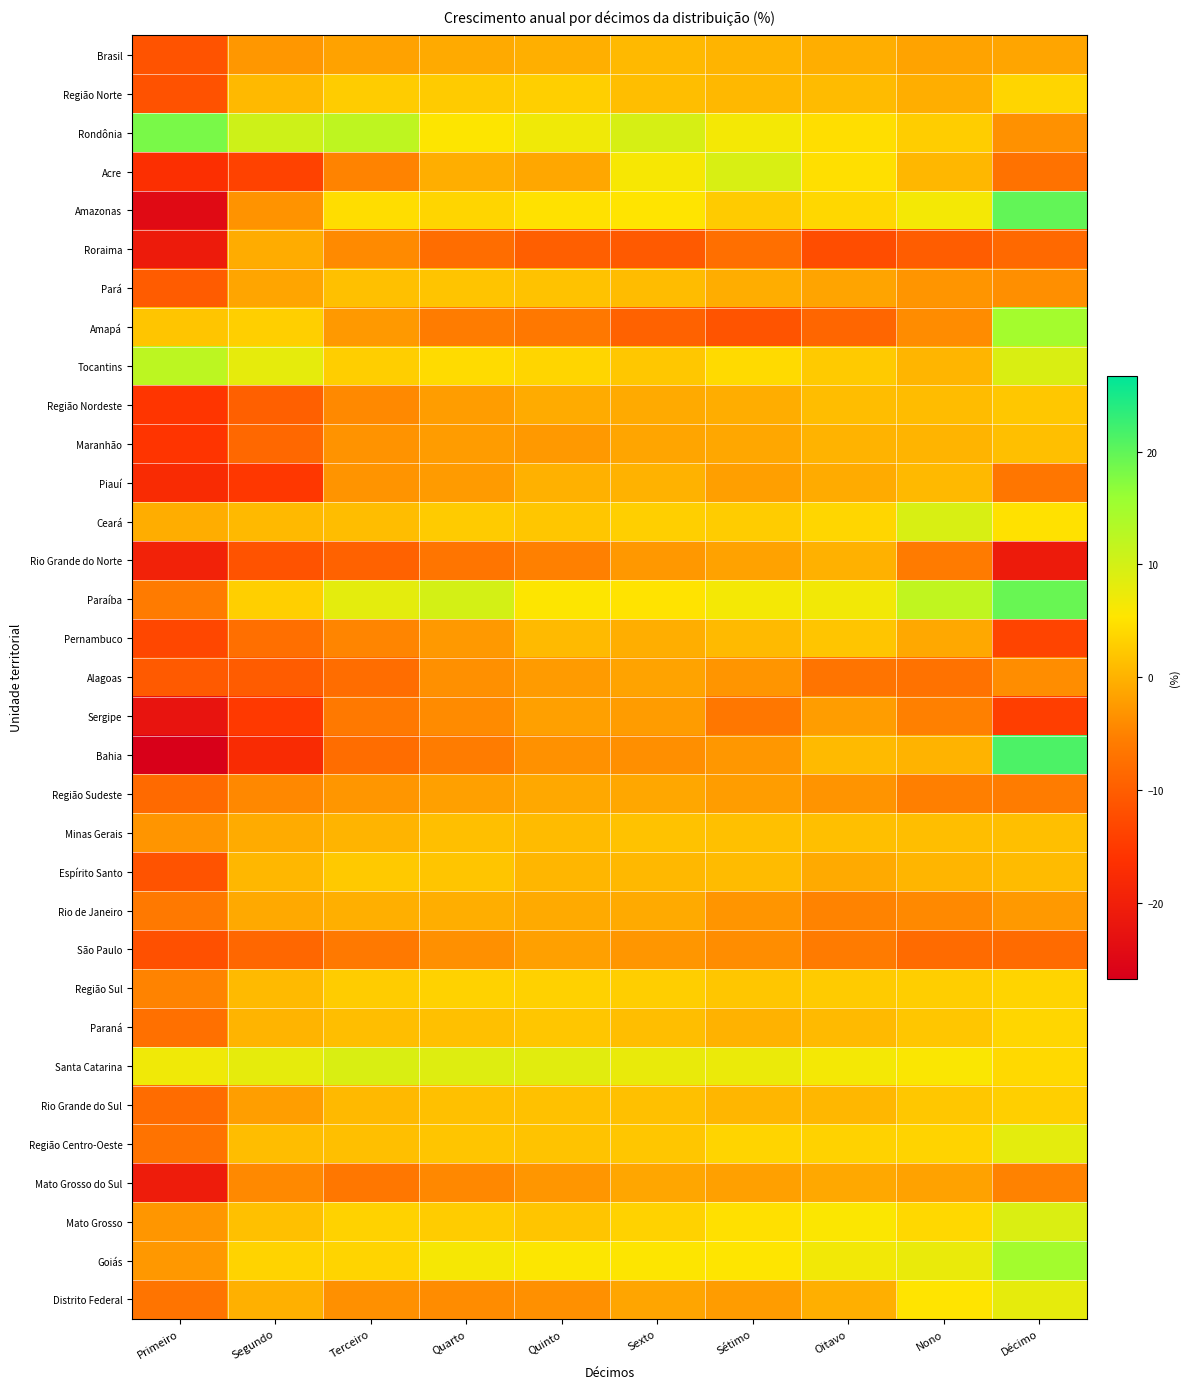

Reading left to right, transcribe all the data shown in this chart.

Brasil: Primeiro=-11.4	Segundo=-2.8	Terceiro=-1.8	Quarto=-0.9	Quinto=-0.4	Sexto=0.7	Sétimo=0.3	Oitavo=-0.4	Nono=-1.6	Décimo=-1.4
Região Norte: Primeiro=-11.6	Segundo=0.8	Terceiro=2.8	Quarto=2.7	Quinto=3.1	Sexto=1.3	Sétimo=0.7	Oitavo=1.0	Nono=-0.5	Décimo=3.7
Rondônia: Primeiro=18.3	Segundo=10.4	Terceiro=12.1	Quarto=5.5	Quinto=6.8	Sexto=9.6	Sétimo=6.4	Oitavo=4.7	Nono=2.9	Décimo=-3.5
Acre: Primeiro=-16.8	Segundo=-13.8	Terceiro=-4.9	Quarto=-0.4	Quinto=-1.2	Sexto=6.1	Sétimo=9.4	Oitavo=4.8	Nono=0.6	Décimo=-7.2
Amazonas: Primeiro=-24.5	Segundo=-3.3	Terceiro=4.5	Quarto=3.7	Quinto=5.0	Sexto=5.3	Sétimo=2.6	Oitavo=3.9	Nono=6.4	Décimo=19.8
Roraima: Primeiro=-20.9	Segundo=-0.6	Terceiro=-4.3	Quarto=-7.8	Quinto=-9.9	Sexto=-10.5	Sétimo=-7.6	Oitavo=-12.3	Nono=-10.1	Décimo=-8.4
Pará: Primeiro=-10.3	Segundo=-1.4	Terceiro=1.5	Quarto=1.9	Quinto=1.8	Sexto=1.1	Sétimo=-0.6	Oitavo=-1.5	Nono=-3.1	Décimo=-3.7
Amapá: Primeiro=2.1	Segundo=3.1	Terceiro=-2.7	Quarto=-5.8	Quinto=-6.3	Sexto=-9.4	Sétimo=-11.3	Oitavo=-8.9	Nono=-4.0	Décimo=14.8
Tocantins: Primeiro=12.3	Segundo=7.8	Terceiro=3.0	Quarto=4.4	Quinto=3.7	Sexto=2.3	Sétimo=4.2	Oitavo=2.6	Nono=0.4	Décimo=9.2
Região Nordeste: Primeiro=-15.6	Segundo=-9.7	Terceiro=-4.3	Quarto=-2.2	Quinto=-0.8	Sexto=-0.9	Sétimo=-0.6	Oitavo=1.2	Nono=1.1	Décimo=2.3
Maranhão: Primeiro=-15.9	Segundo=-8.5	Terceiro=-3.2	Quarto=-2.4	Quinto=-2.7	Sexto=-1.4	Sétimo=-1.2	Oitavo=0.2	Nono=0.2	Décimo=1.4
Piauí: Primeiro=-17.4	Segundo=-15.4	Terceiro=-3.2	Quarto=-2.5	Quinto=-0.2	Sexto=-0.1	Sétimo=-2.0	Oitavo=-0.8	Nono=0.8	Décimo=-6.6
Ceará: Primeiro=-0.6	Segundo=0.8	Terceiro=1.2	Quarto=2.7	Quinto=2.2	Sexto=3.1	Sétimo=2.7	Oitavo=3.8	Nono=9.4	Décimo=4.9
Rio Grande do Norte: Primeiro=-19.4	Segundo=-11.5	Terceiro=-9.3	Quarto=-6.7	Quinto=-5.3	Sexto=-2.7	Sétimo=-1.7	Oitavo=-0.2	Nono=-5.9	Décimo=-20.8
Paraíba: Primeiro=-5.9	Segundo=3.1	Terceiro=8.1	Quarto=9.9	Quinto=5.4	Sexto=5.1	Sétimo=6.5	Oitavo=6.6	Nono=11.8	Décimo=19.4
Pernambuco: Primeiro=-13.1	Segundo=-7.6	Terceiro=-4.8	Quarto=-2.7	Quinto=0.9	Sexto=-0.5	Sétimo=0.9	Oitavo=2.0	Nono=-1.1	Décimo=-13.6
Alagoas: Primeiro=-10.5	Segundo=-10.3	Terceiro=-7.8	Quarto=-3.6	Quinto=-2.4	Sexto=-1.7	Sétimo=-3.1	Oitavo=-6.8	Nono=-7.1	Décimo=-3.9
Sergipe: Primeiro=-22.3	Segundo=-15.0	Terceiro=-6.1	Quarto=-4.1	Quinto=-1.9	Sexto=-2.4	Sétimo=-6.4	Oitavo=-2.3	Nono=-5.2	Décimo=-14.3
Bahia: Primeiro=-26.7	Segundo=-17.5	Terceiro=-7.9	Quarto=-5.8	Quinto=-3.5	Sexto=-3.7	Sétimo=-2.9	Oitavo=0.9	Nono=0.2	Décimo=21.3
Região Sudeste: Primeiro=-8.3	Segundo=-4.4	Terceiro=-3.0	Quarto=-1.9	Quinto=-1.1	Sexto=-1.2	Sétimo=-2.2	Oitavo=-3.2	Nono=-5.3	Décimo=-5.7
Minas Gerais: Primeiro=-3.0	Segundo=-0.8	Terceiro=0.3	Quarto=1.5	Quinto=1.0	Sexto=1.8	Sétimo=1.5	Oitavo=1.4	Nono=1.3	Décimo=1.4
Espírito Santo: Primeiro=-11.6	Segundo=0.6	Terceiro=2.4	Quarto=2.0	Quinto=0.5	Sexto=0.7	Sétimo=1.0	Oitavo=-0.9	Nono=0.3	Décimo=1.0
Rio de Janeiro: Primeiro=-6.1	Segundo=-1.0	Terceiro=-0.4	Quarto=-0.4	Quinto=-0.8	Sexto=-0.9	Sétimo=-3.1	Oitavo=-5.0	Nono=-4.4	Décimo=-2.7
São Paulo: Primeiro=-11.9	Segundo=-8.7	Terceiro=-6.1	Quarto=-3.6	Quinto=-2.0	Sexto=-3.0	Sétimo=-3.9	Oitavo=-5.9	Nono=-8.1	Décimo=-8.1
Região Sul: Primeiro=-5.0	Segundo=0.9	Terceiro=2.7	Quarto=3.4	Quinto=3.3	Sexto=3.0	Sétimo=2.1	Oitavo=2.7	Nono=3.0	Décimo=3.6
Paraná: Primeiro=-7.4	Segundo=0.3	Terceiro=1.3	Quarto=1.5	Quinto=2.1	Sexto=1.4	Sétimo=-0.0	Oitavo=0.8	Nono=2.2	Décimo=3.9
Santa Catarina: Primeiro=6.8	Segundo=7.9	Terceiro=9.3	Quarto=8.7	Quinto=8.4	Sexto=7.6	Sétimo=7.3	Oitavo=6.4	Nono=5.8	Décimo=4.2
Rio Grande do Sul: Primeiro=-8.0	Segundo=-2.2	Terceiro=0.8	Quarto=1.5	Quinto=1.6	Sexto=1.6	Sétimo=0.4	Oitavo=0.6	Nono=2.3	Décimo=3.1
Região Centro-Oeste: Primeiro=-7.1	Segundo=1.2	Terceiro=1.4	Quarto=2.0	Quinto=1.8	Sexto=2.1	Sétimo=3.6	Oitavo=3.4	Nono=3.5	Décimo=8.1
Mato Grosso do Sul: Primeiro=-20.6	Segundo=-4.4	Terceiro=-6.4	Quarto=-4.5	Quinto=-3.0	Sexto=-1.3	Sétimo=-1.9	Oitavo=-1.1	Nono=-1.7	Décimo=-5.1
Mato Grosso: Primeiro=-3.0	Segundo=1.5	Terceiro=3.4	Quarto=2.8	Quinto=2.0	Sexto=3.4	Sétimo=4.8	Oitavo=5.6	Nono=4.1	Décimo=9.2
Goiás: Primeiro=-2.8	Segundo=3.5	Terceiro=3.6	Quarto=6.2	Quinto=5.6	Sexto=5.5	Sétimo=5.4	Oitavo=6.6	Nono=7.4	Décimo=14.9
Distrito Federal: Primeiro=-6.8	Segundo=-0.3	Terceiro=-3.6	Quarto=-4.1	Quinto=-3.6	Sexto=-1.4	Sétimo=-2.3	Oitavo=-0.3	Nono=5.3	Décimo=7.9